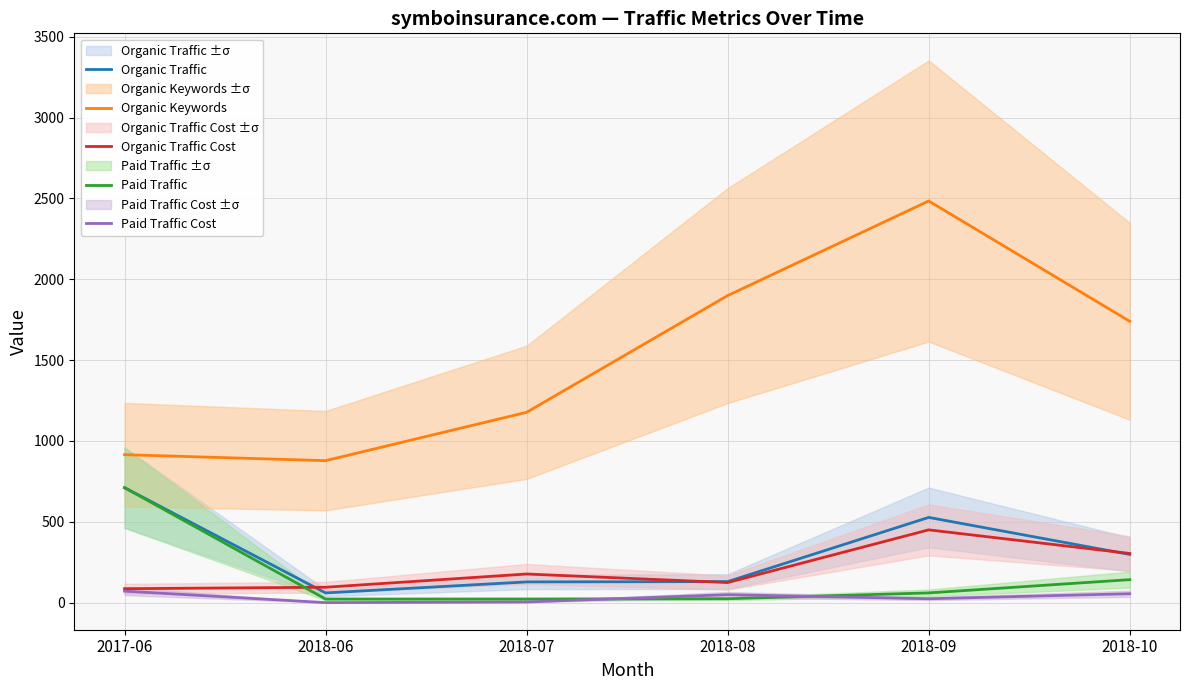

Where do Organic Traffic and Organic Traffic Cost first cross each other?

2017-06 and 2018-06